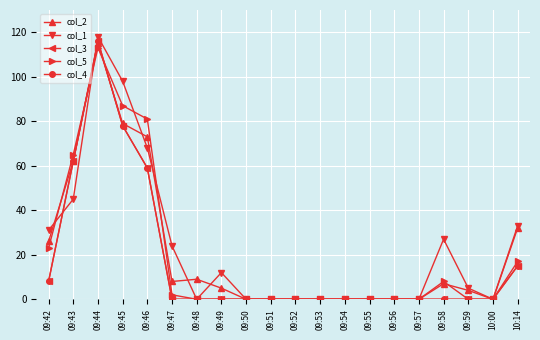

Is this an area chart (filled region under the line)?

No